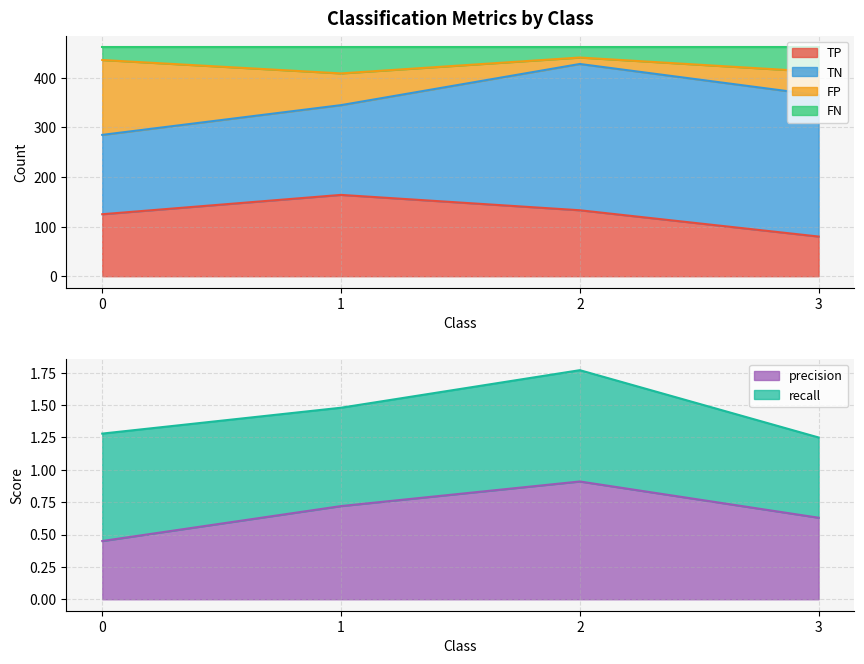

The value of TP at 1 is 48. True or false?

False